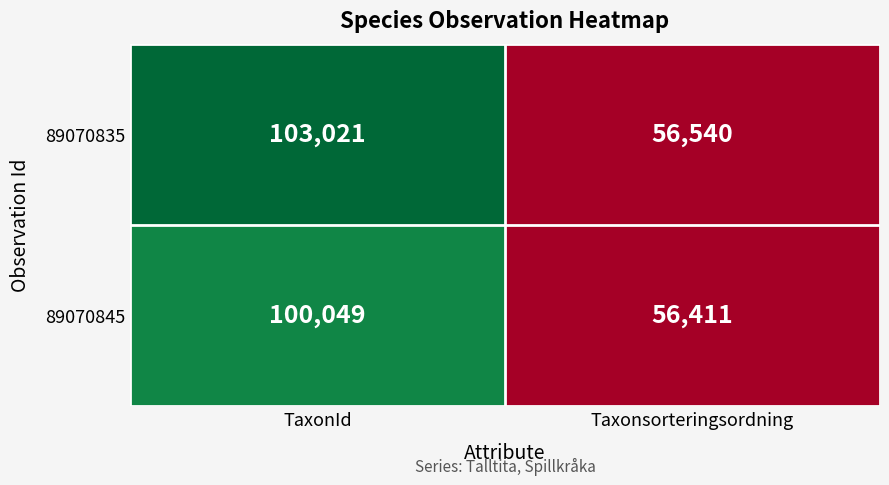

Reading right to left, list all the values displayed in this chart.

89070835: 56540	103021
89070845: 56411	100049